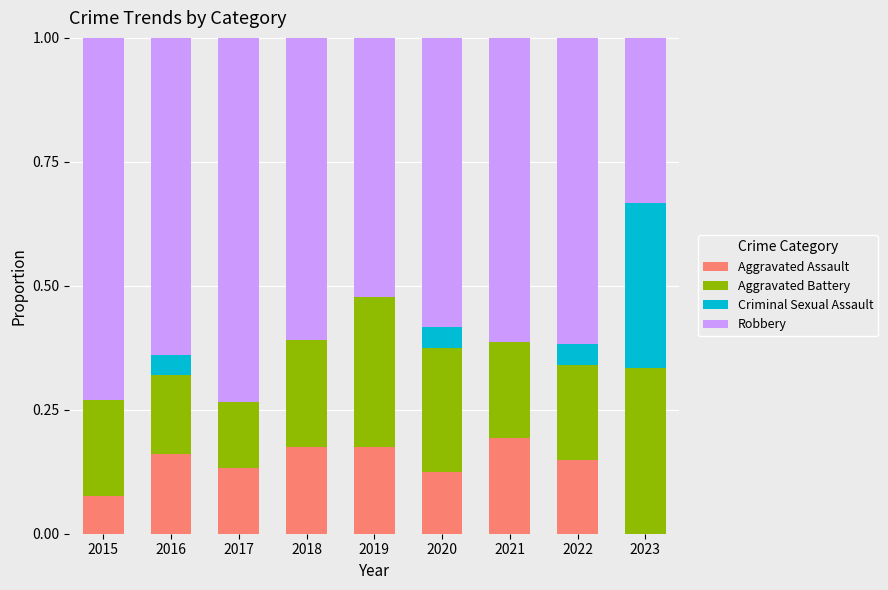

Are the bars grouped side by side (vs. stacked)?

No